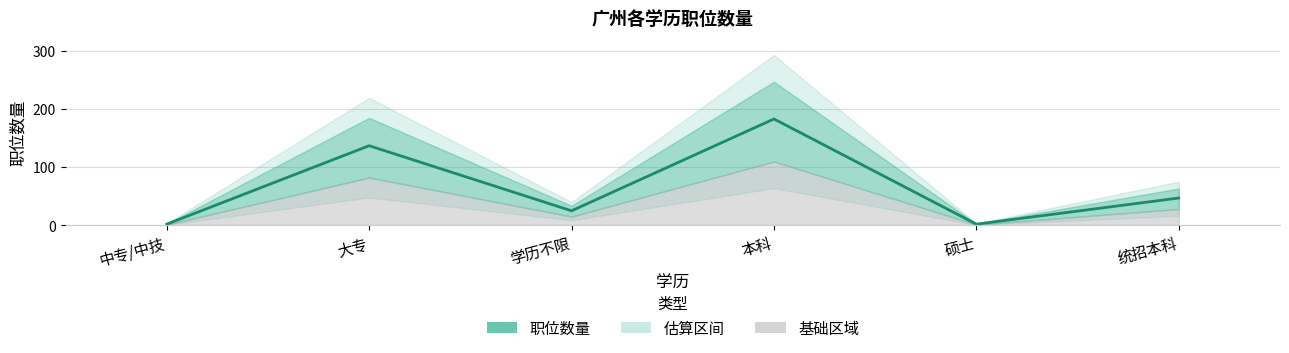

What is the greatest value displayed?

183